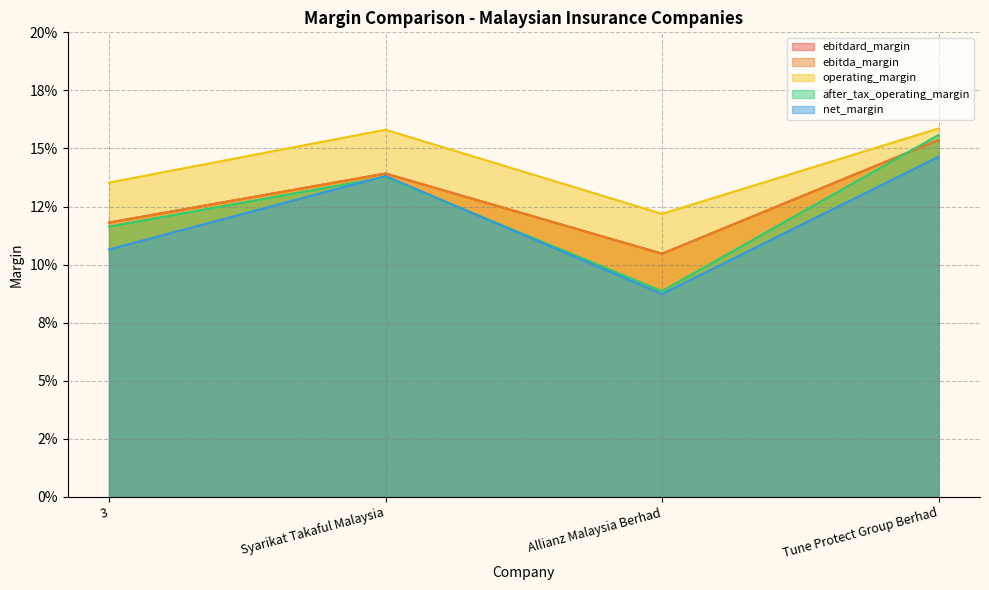

What are all the series names shown in the legend?

ebitdard_margin, ebitda_margin, operating_margin, after_tax_operating_margin, net_margin